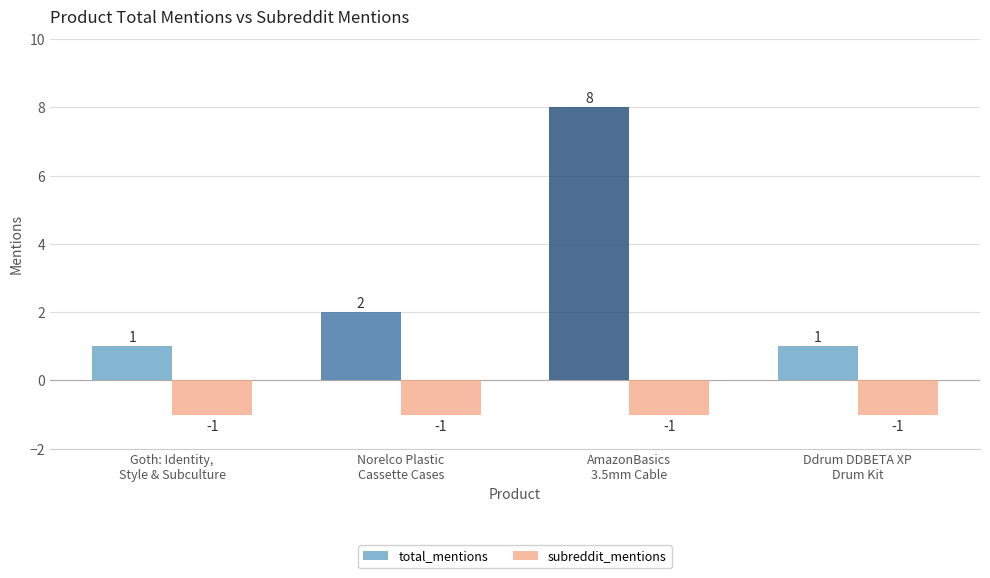

Are the bars horizontal?

No